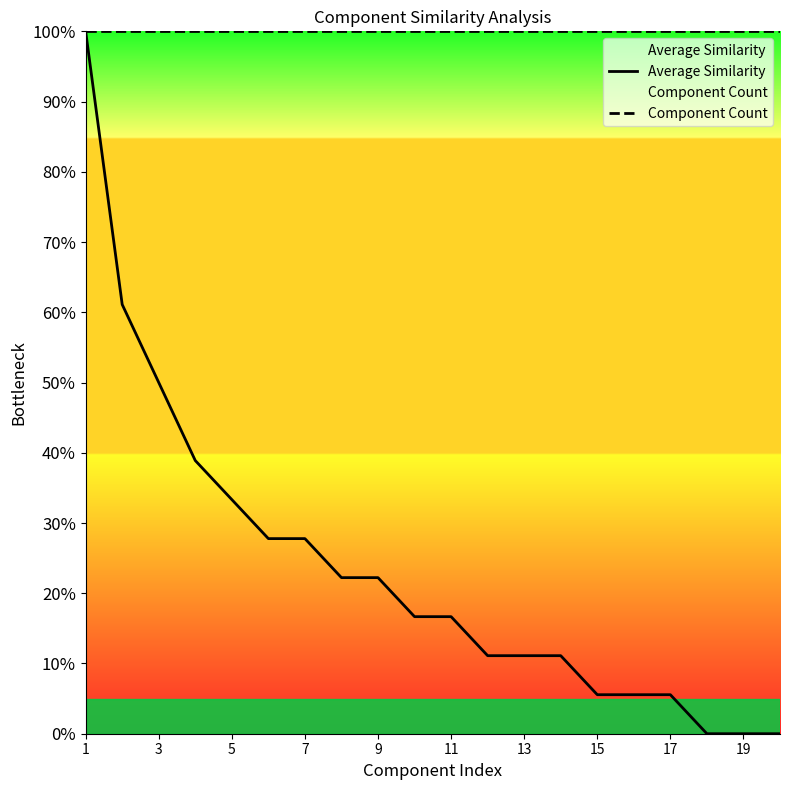

At which category is the sum across all series the highest?

1